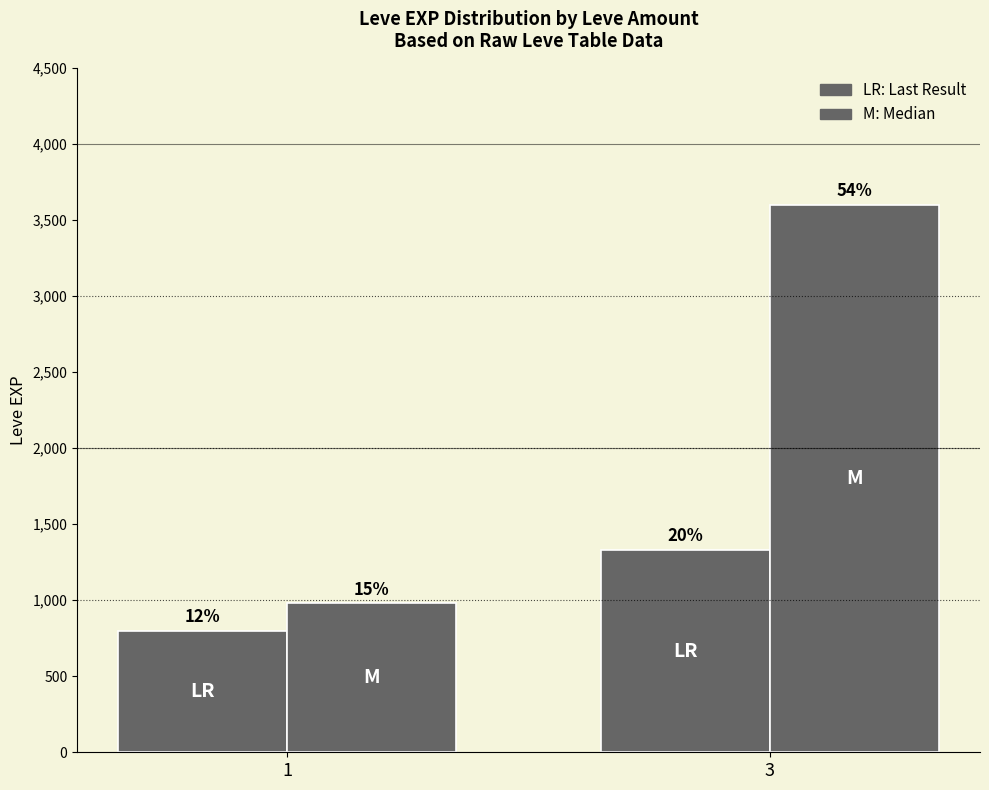

How many bars are there in each group?

2